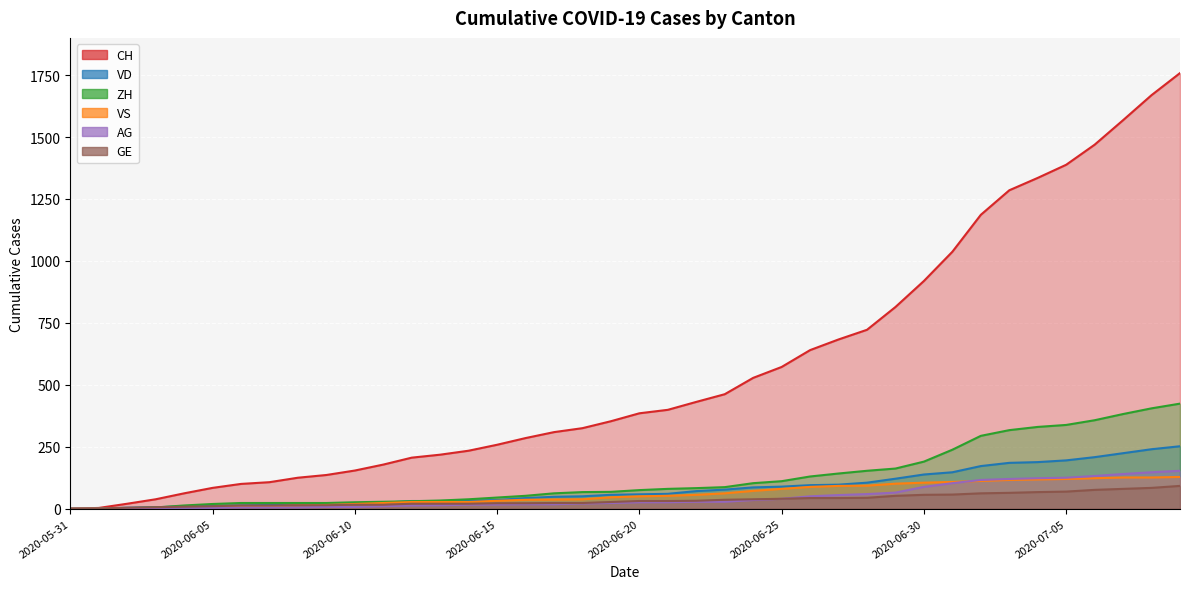

The CH series shows 462 at 2020-06-23. True or false?

True